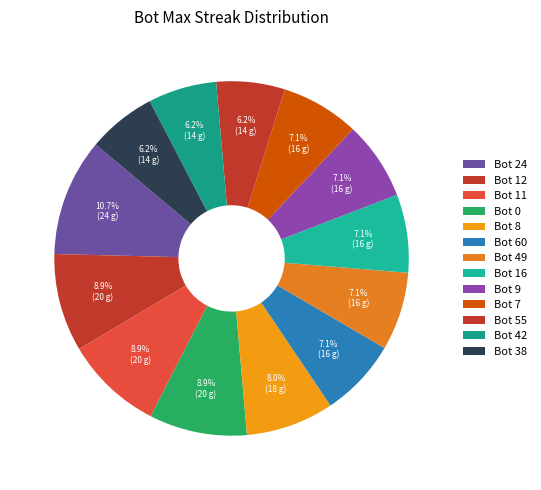

What is the largest slice in the pie chart?

24